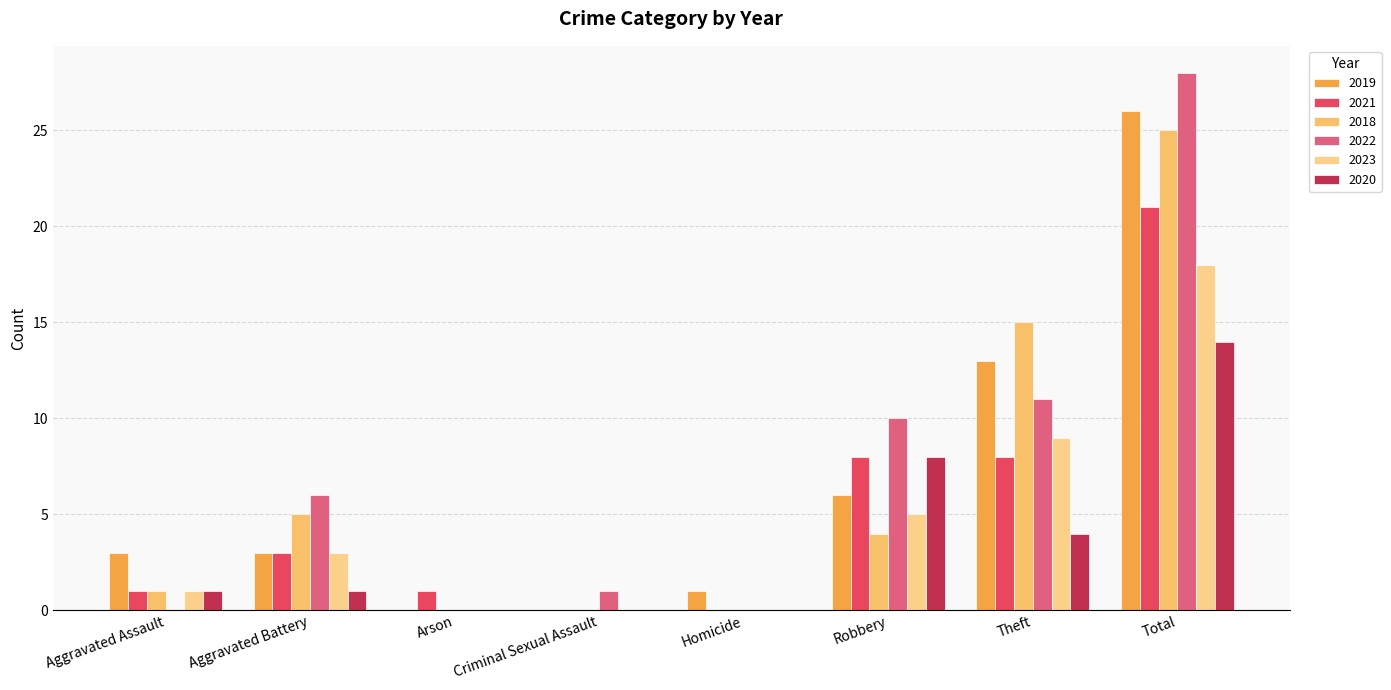

How many groups of bars are there?

8